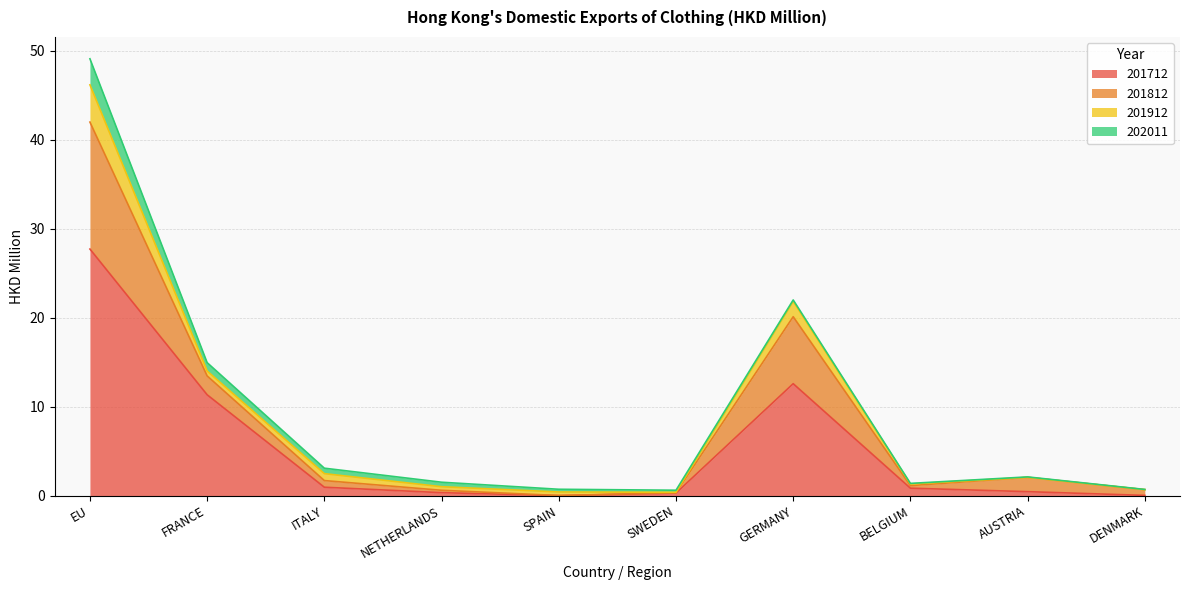

The value of 201812 at BELGIUM is 0.3. True or false?

False